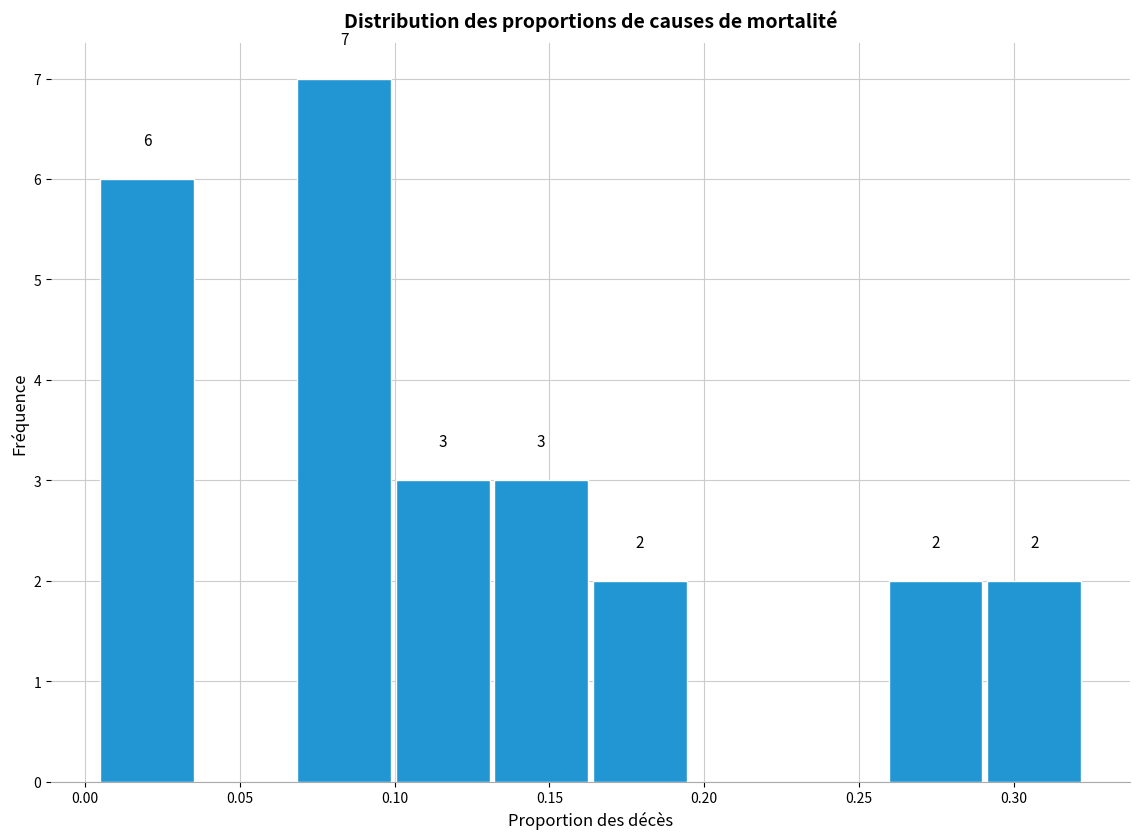

Over which range of the x-axis is the bar tallest?

0.070 to 0.100